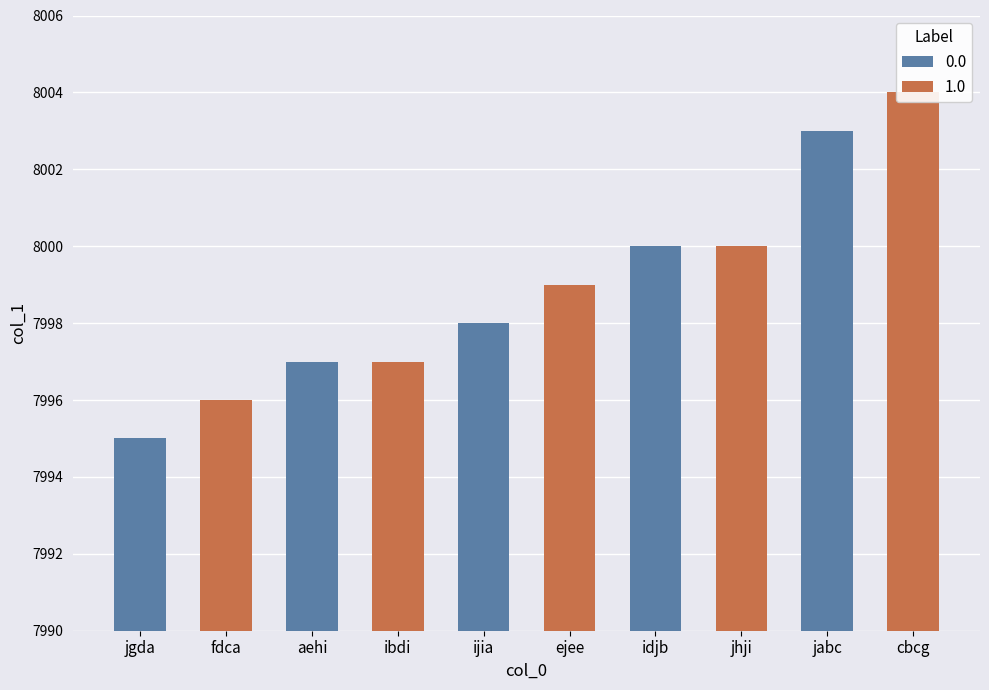

How many bars are there in total?

10